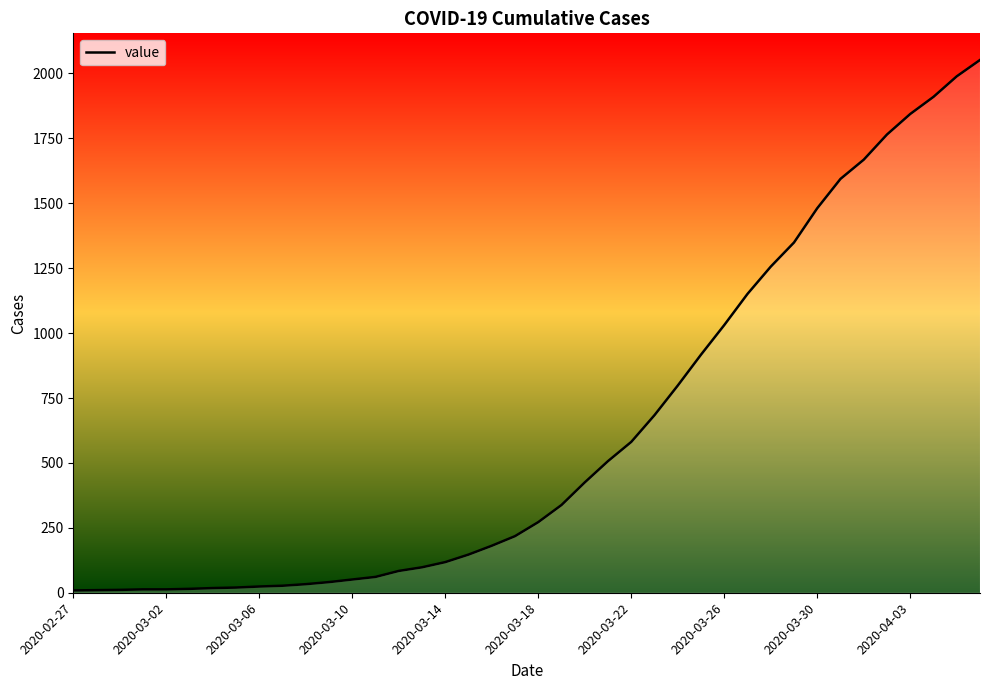

Count the number of categories in the chart.

40